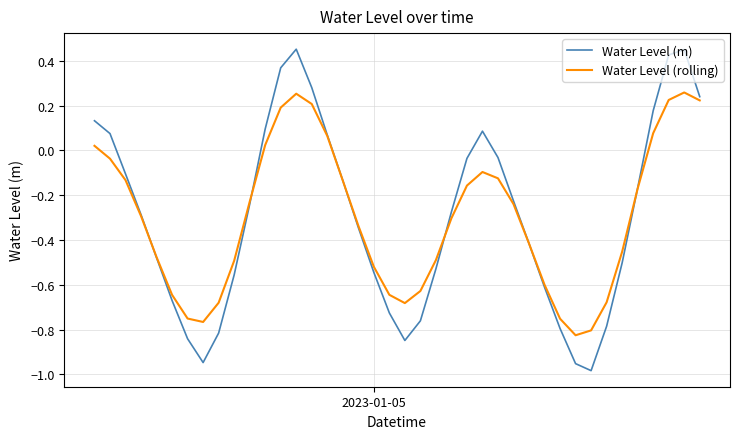

Rank the series by their maximum value, from lowest to highest.

Water Level (rolling), Water Level (m)